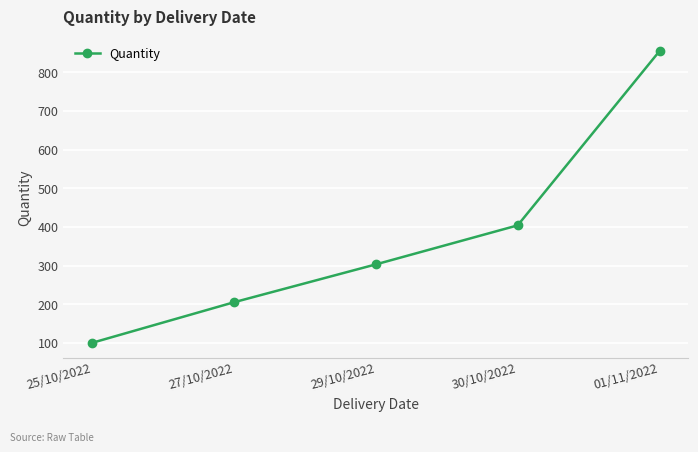

Which label corresponds to the smallest value in the chart?

25/10/2022